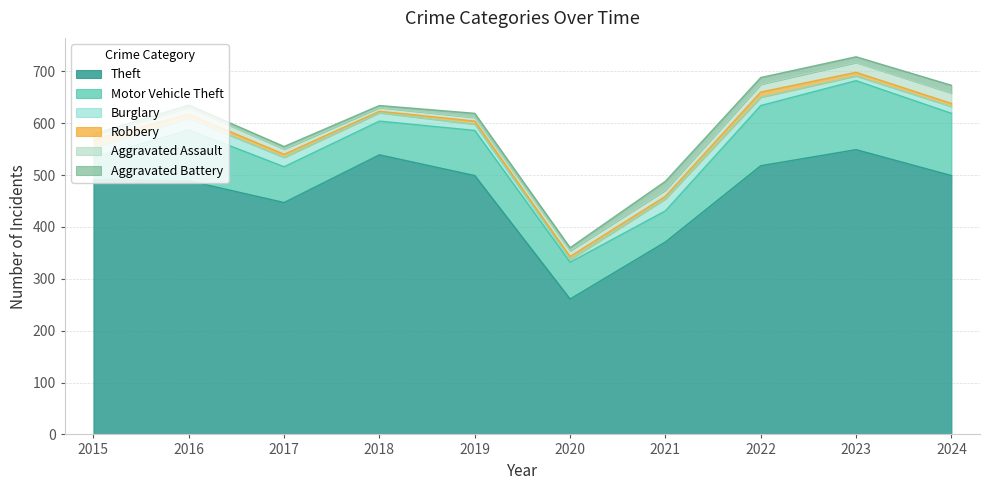

True or false: Robbery has more than 1 points higher than both neighbors.

False